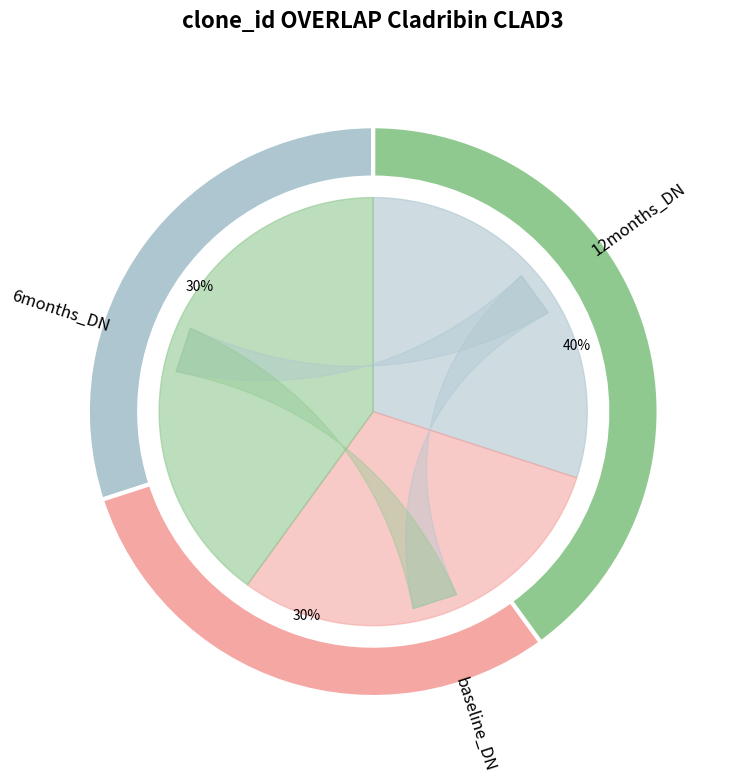

Is there a majority slice in this chart?

No